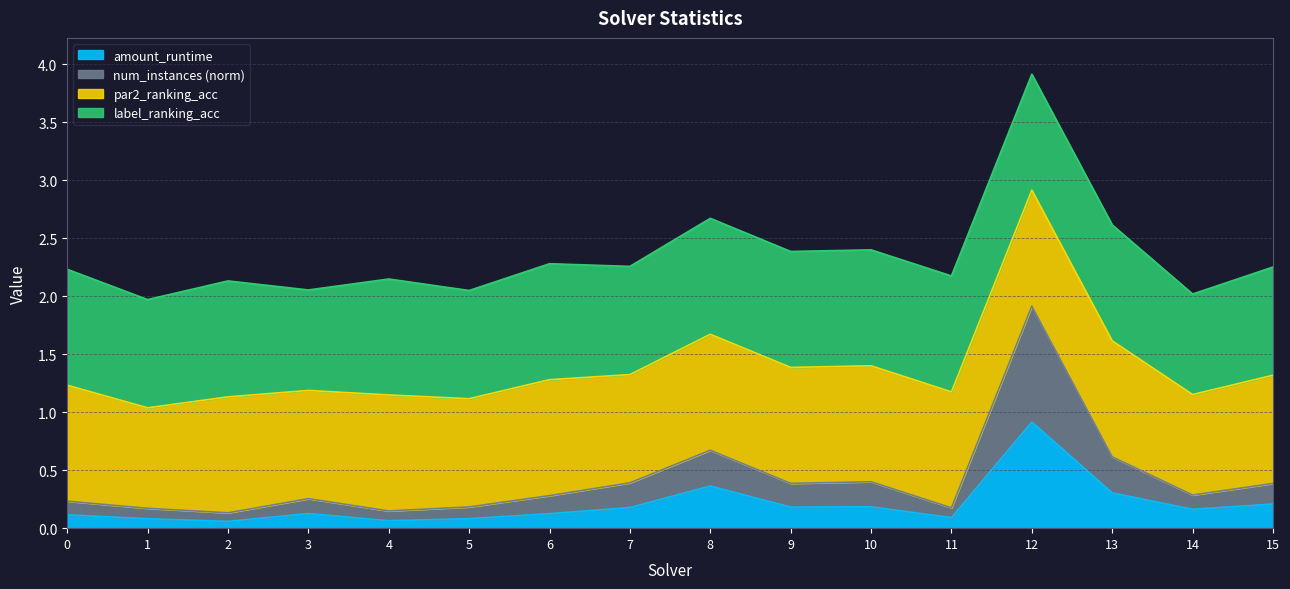

At which category is the sum across all series the highest?

12